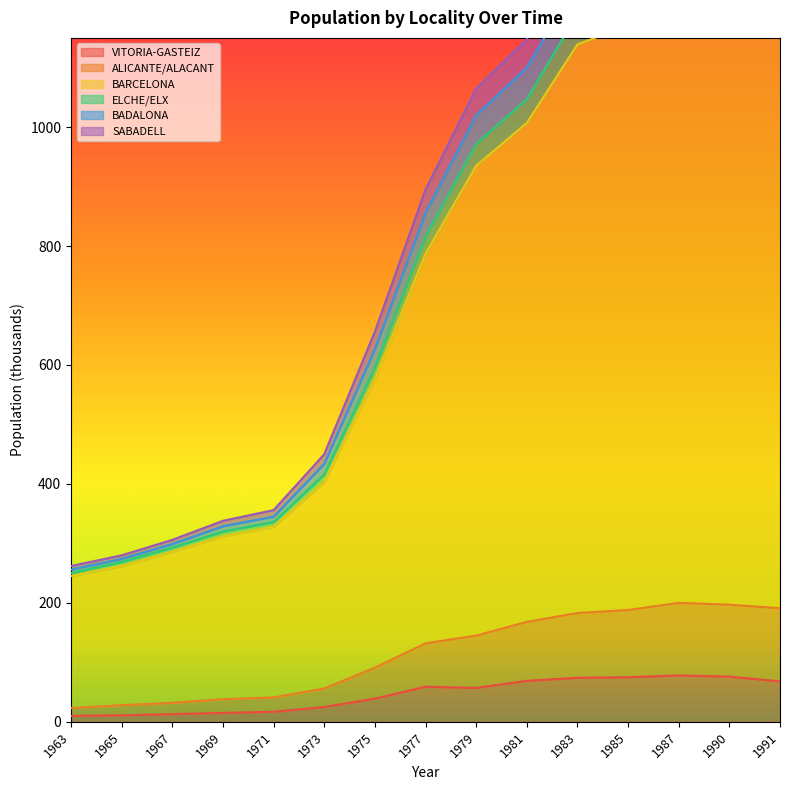

The value of VITORIA-GASTEIZ at 1977 is 59. True or false?

True